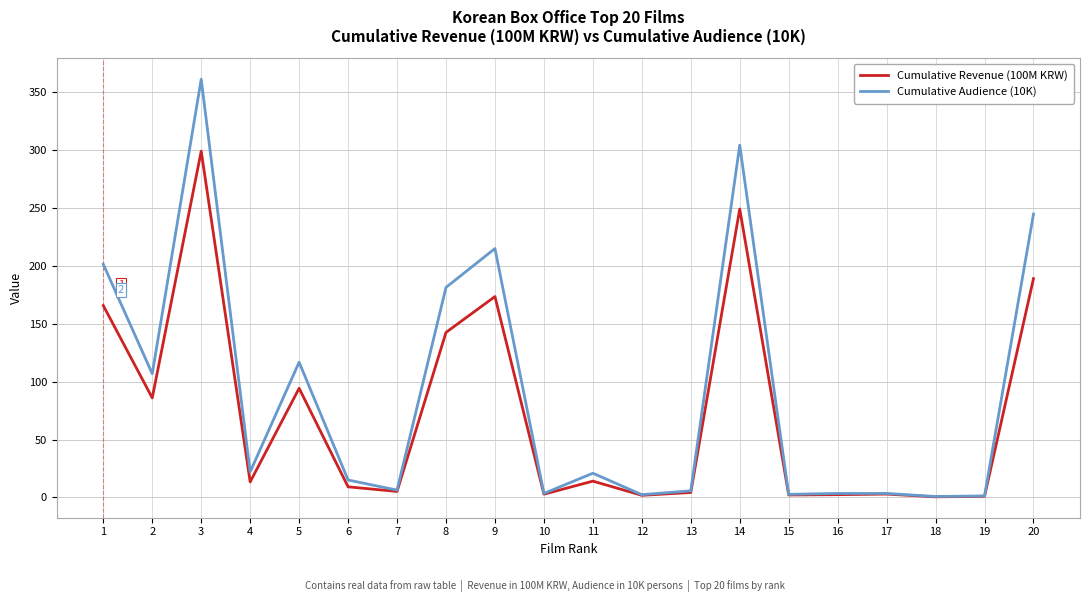

What is the minimum value for Cumulative Audience (10K)?

0.8